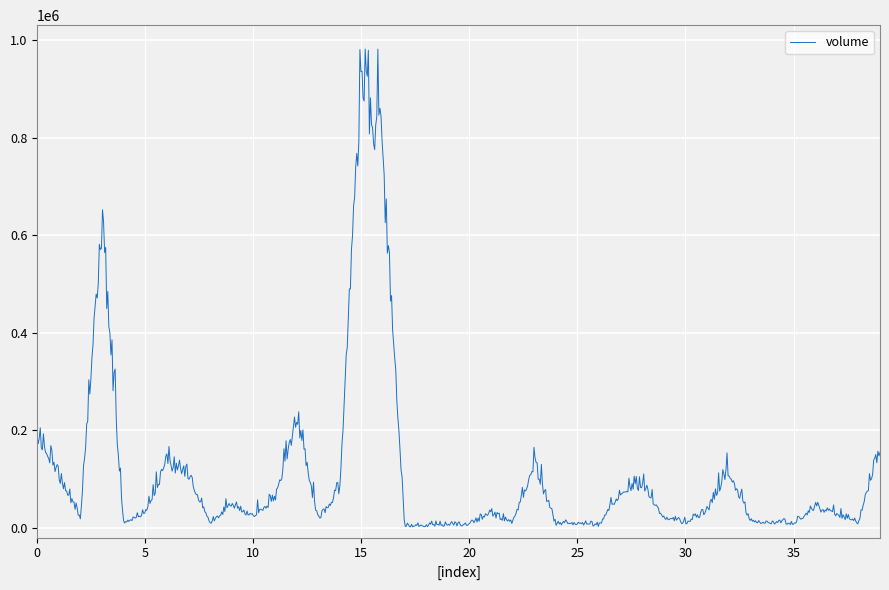

What is the greatest value displayed?

981662.3